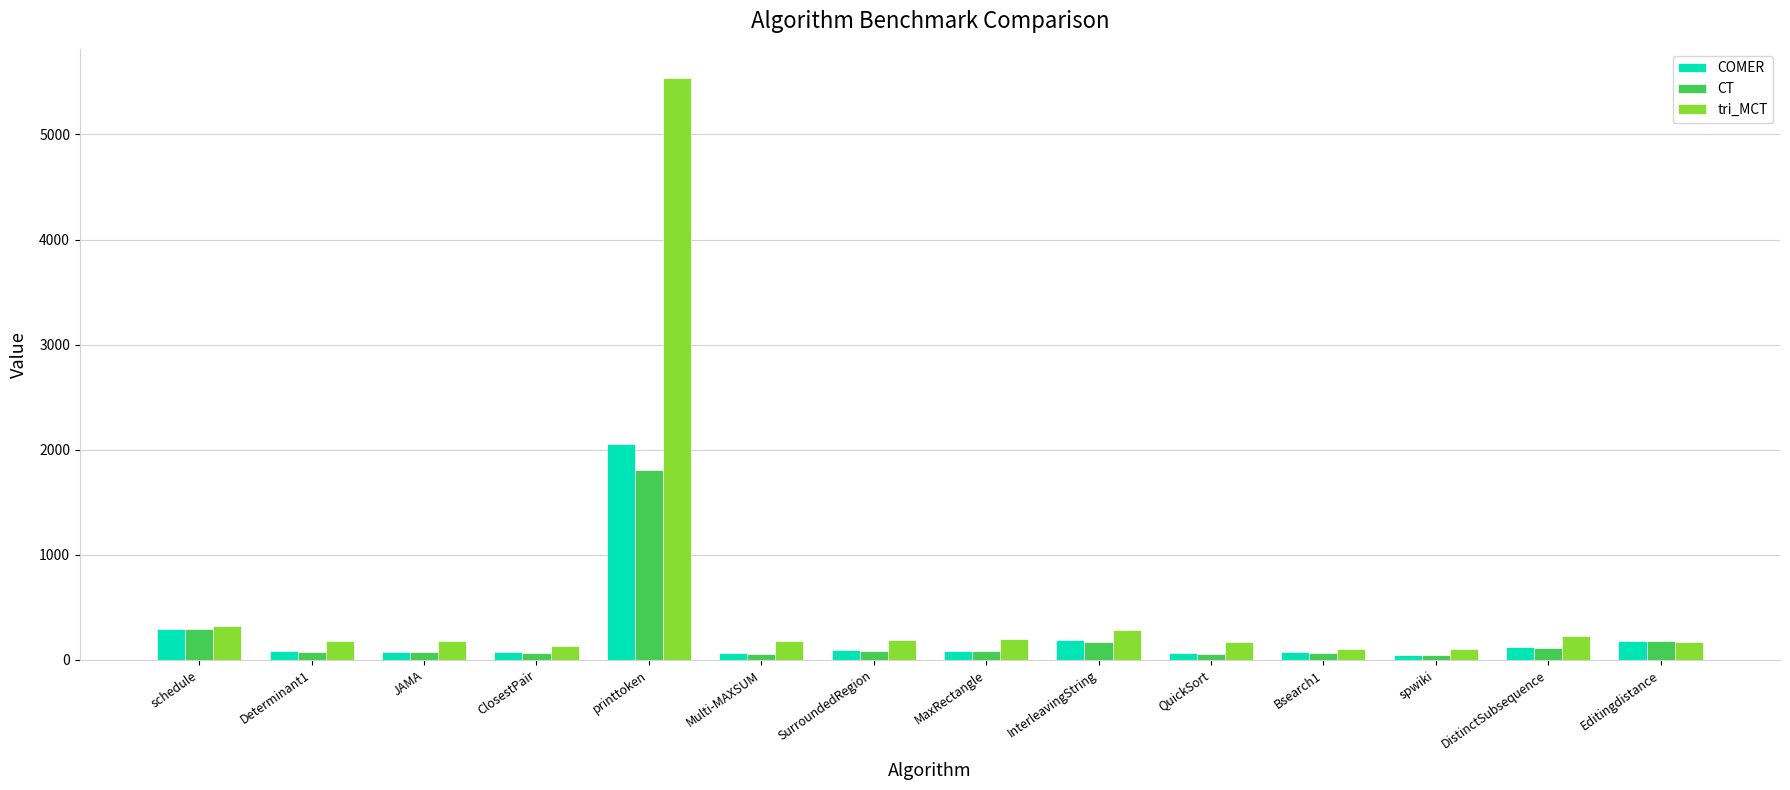

Does the chart contain any negative values?

No